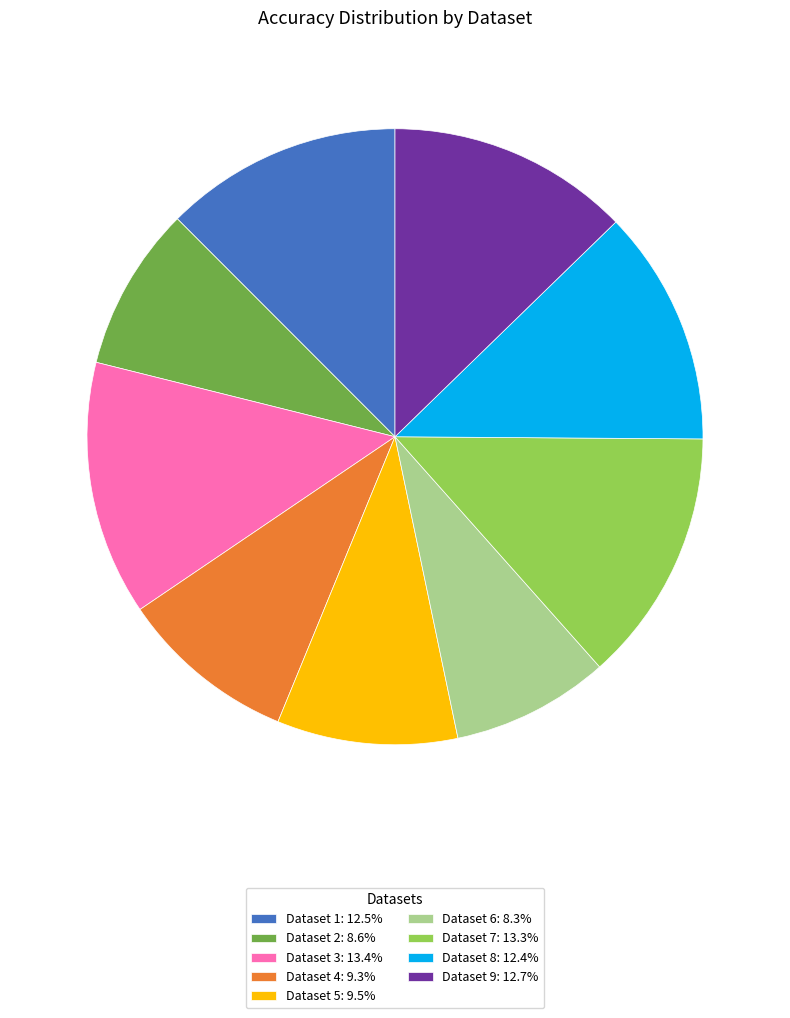

Combined, do Dataset 4: 9.3% and Dataset 8: 12.4% account for over 50%?

No